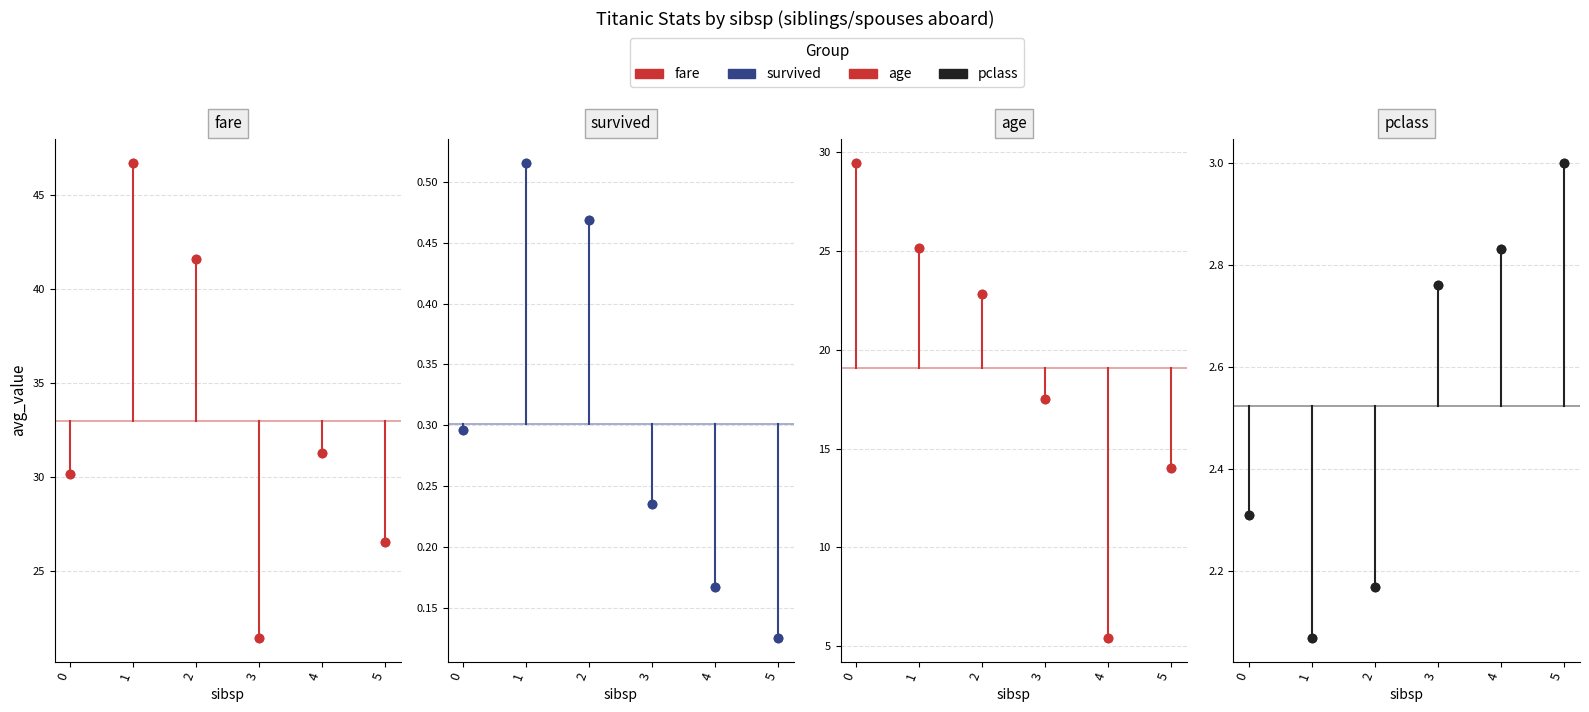

How many distinct data groups are displayed?

4